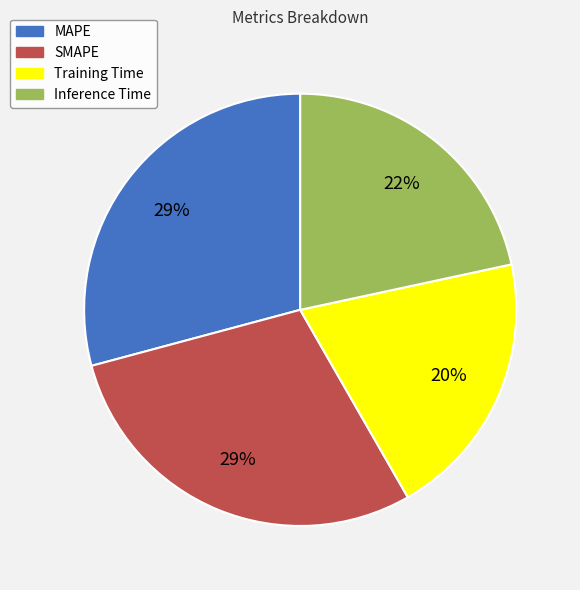

What is the smallest slice in the pie chart?

Training Time